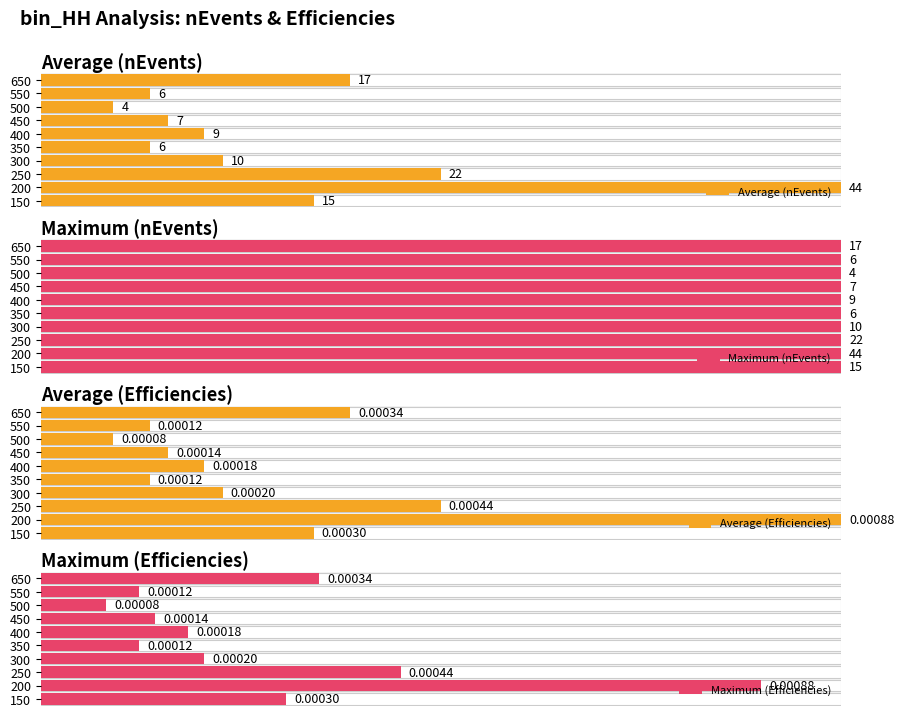

What are all the series names shown in the legend?

Average (nEvents), Maximum (nEvents), Average (Efficiencies), Maximum (Efficiencies)